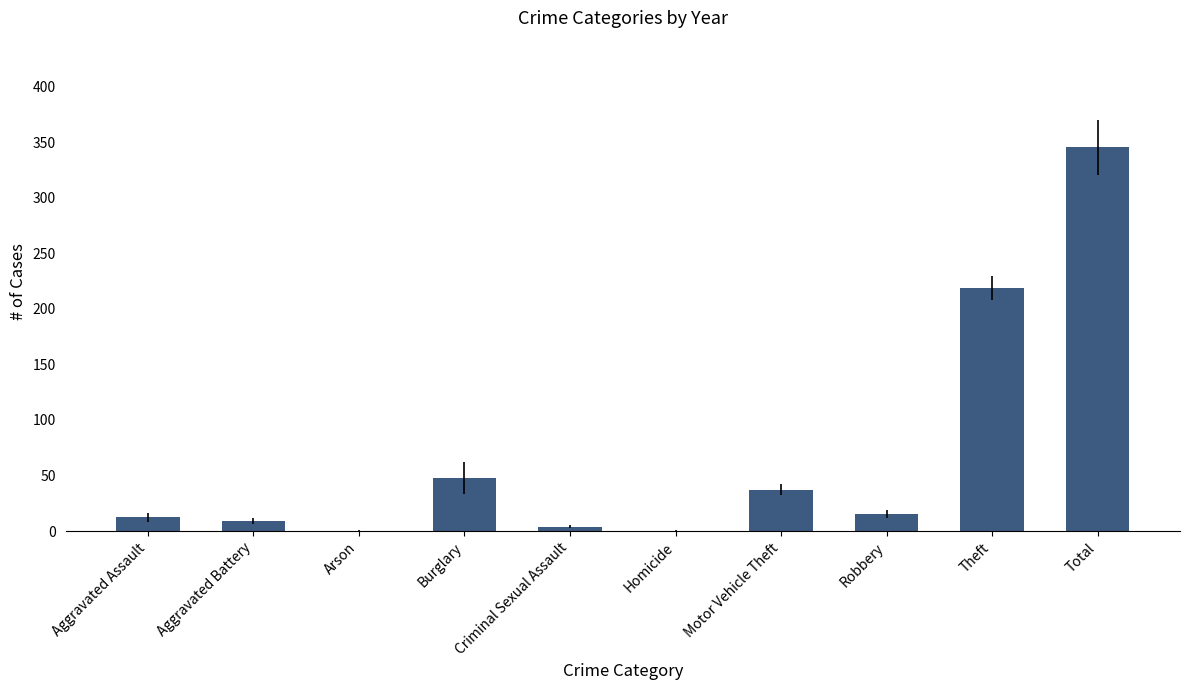

Reading right to left, transcribe all the data shown in this chart.

345.2	218.5	15.3	37.3	0.5	4.2	47.5	0.5	8.8	12.5